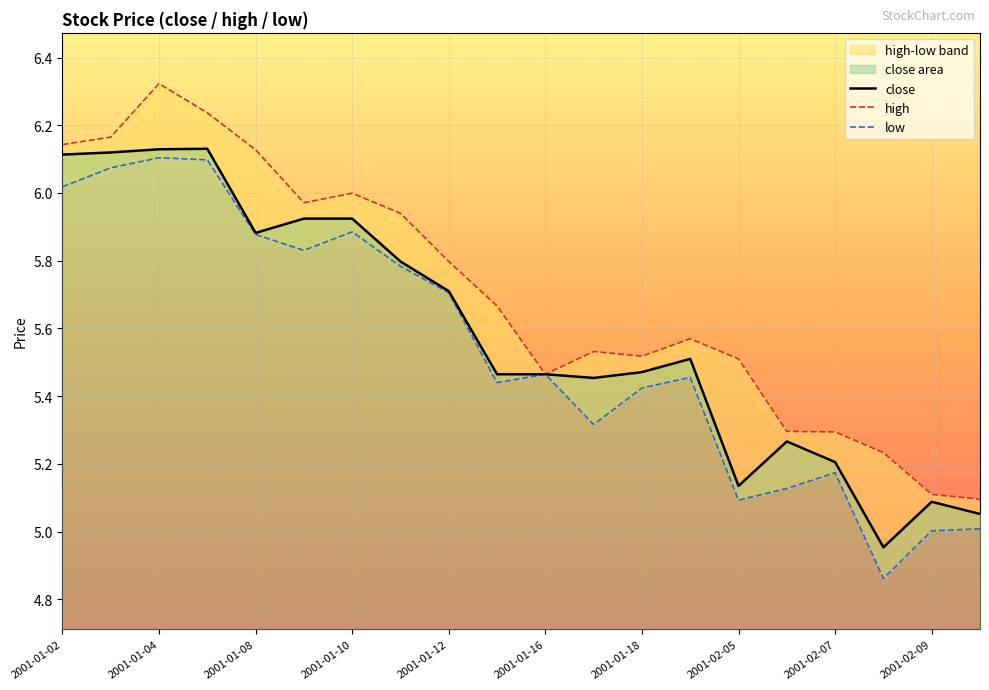

At how many categories does at least one series exceed 5?

20